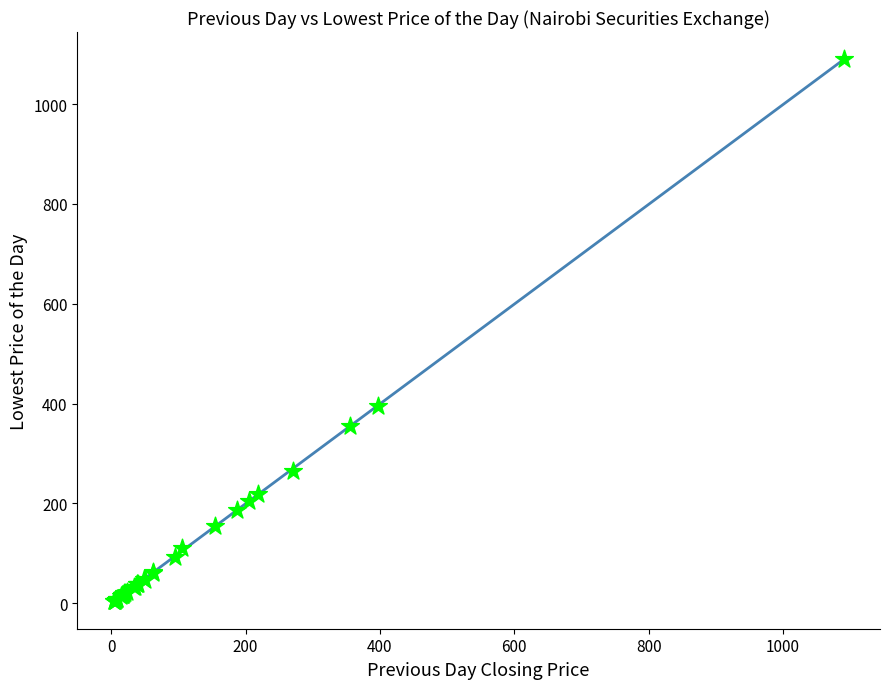

What Y value in the scatter plot is closest to 546?

395.0